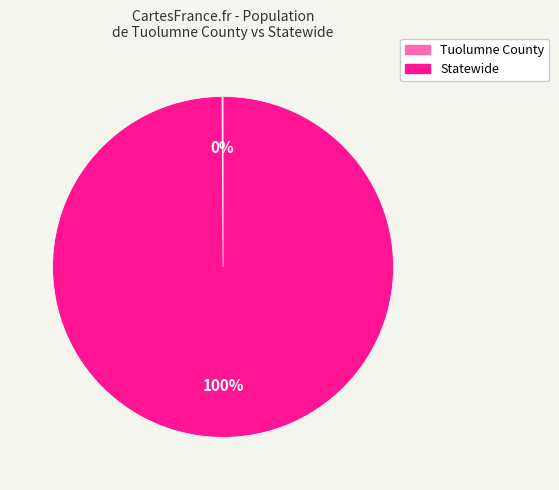

Is there a majority slice in this chart?

Yes